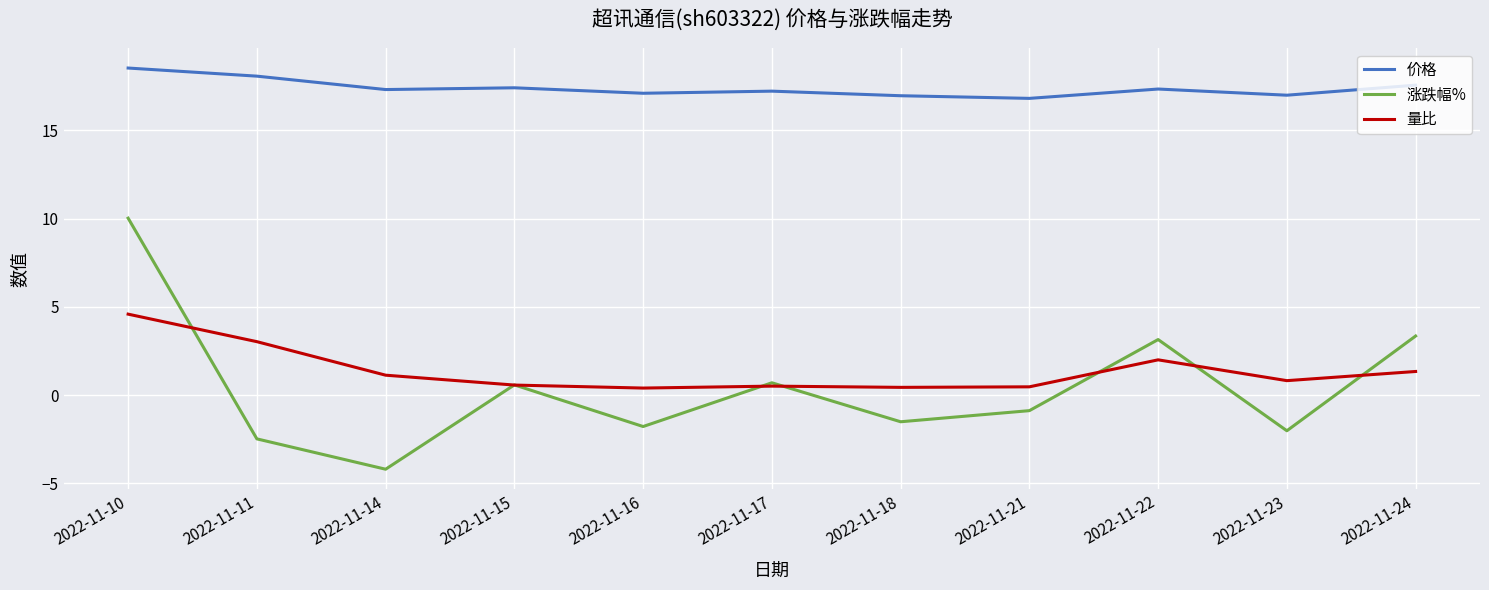

Is it true that 量比 equals 2.3 at 2022-11-24?

False